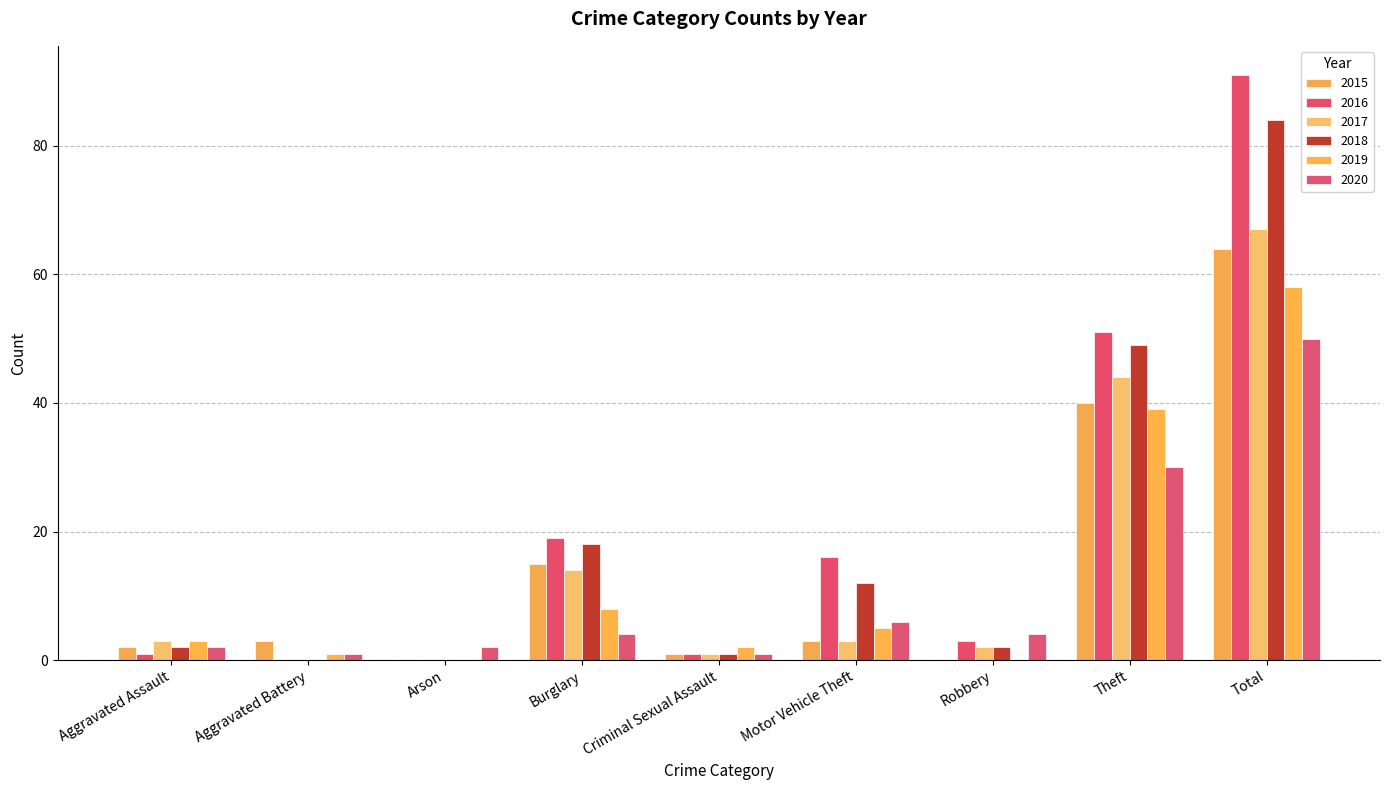

What is the maximum value shown in the chart?

91